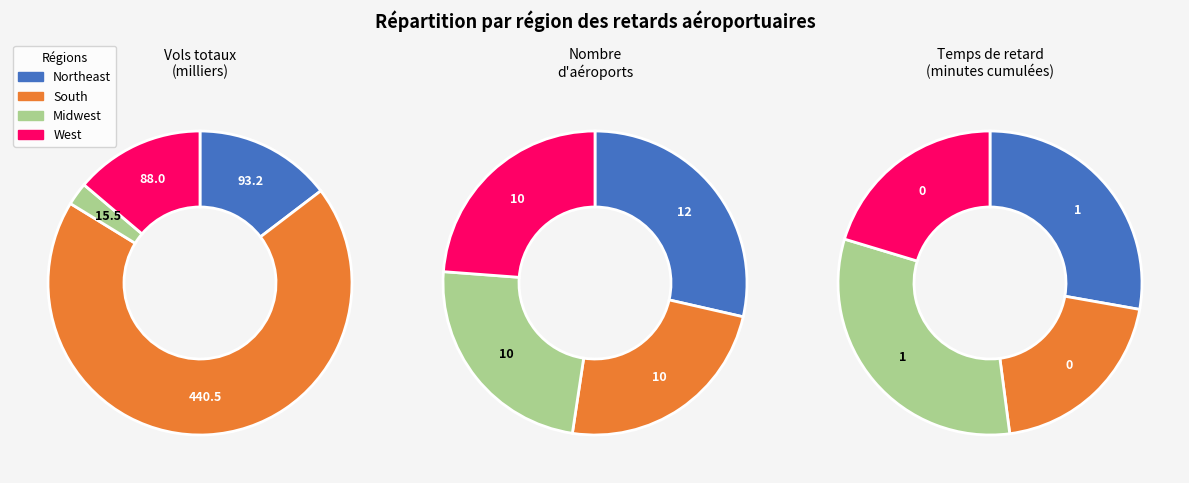

Rank the categories by value from highest to lowest.

Midwest, Northeast, West, South